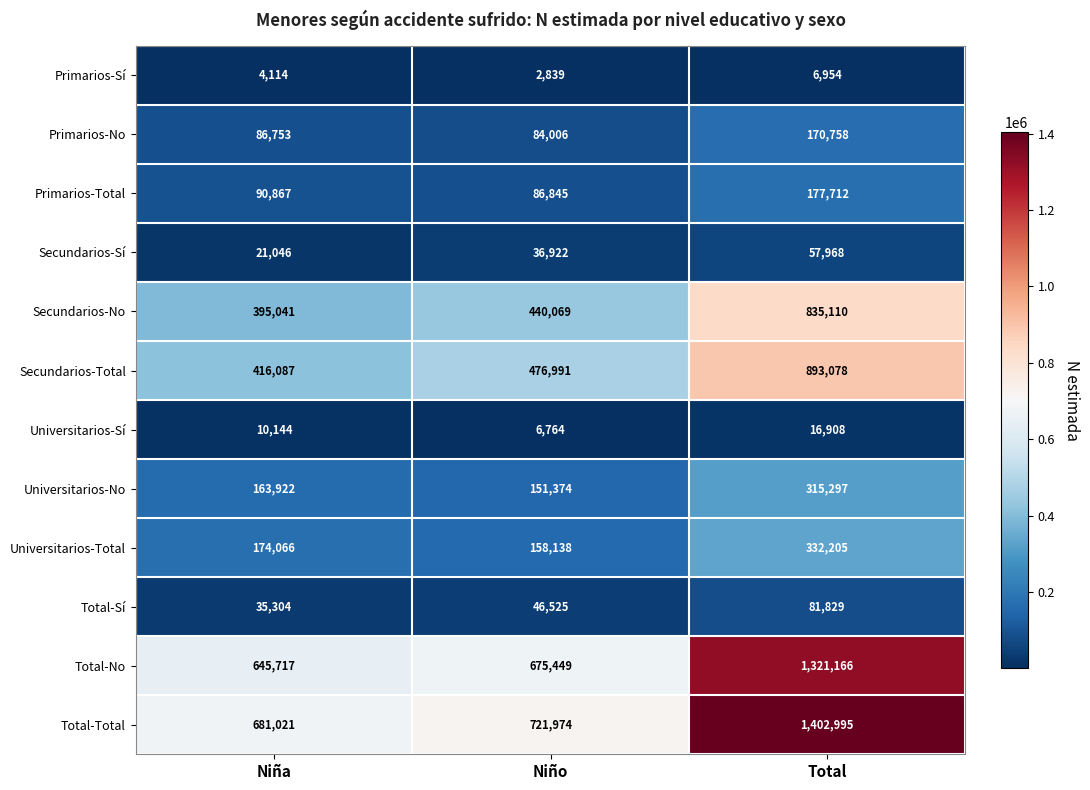

What is the sum of the Secundarios-Total values at Niña and Niño?

893078